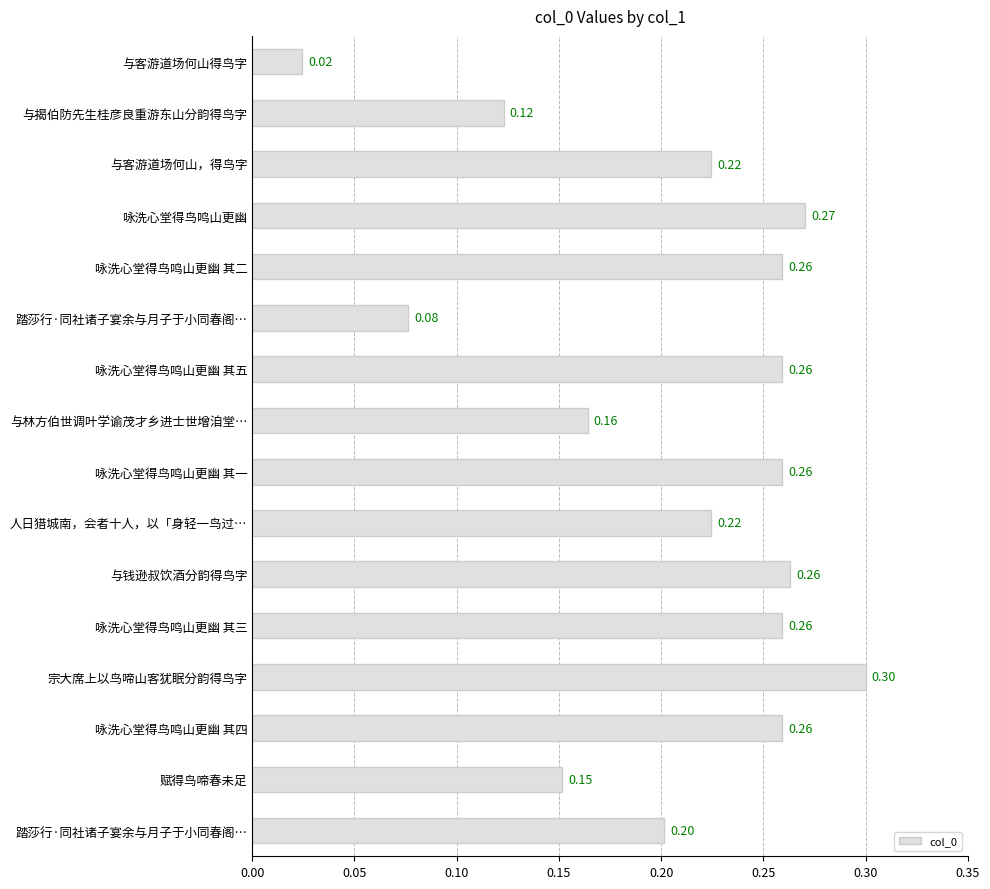

How many bars are there in total?

16